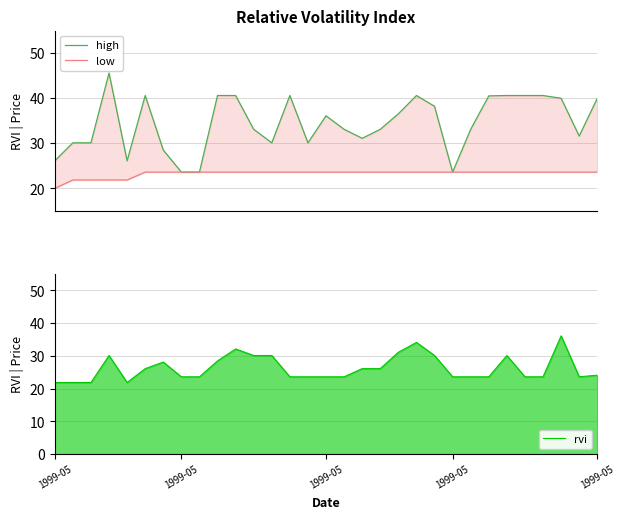

Is the value of rvi at 22 greater than the value of high at 29?

No